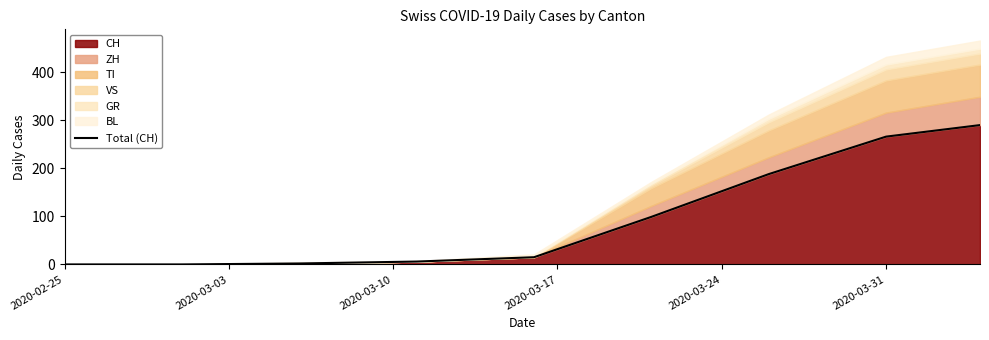

True or false: CH has a value of 162 at 2020-02-25.

False